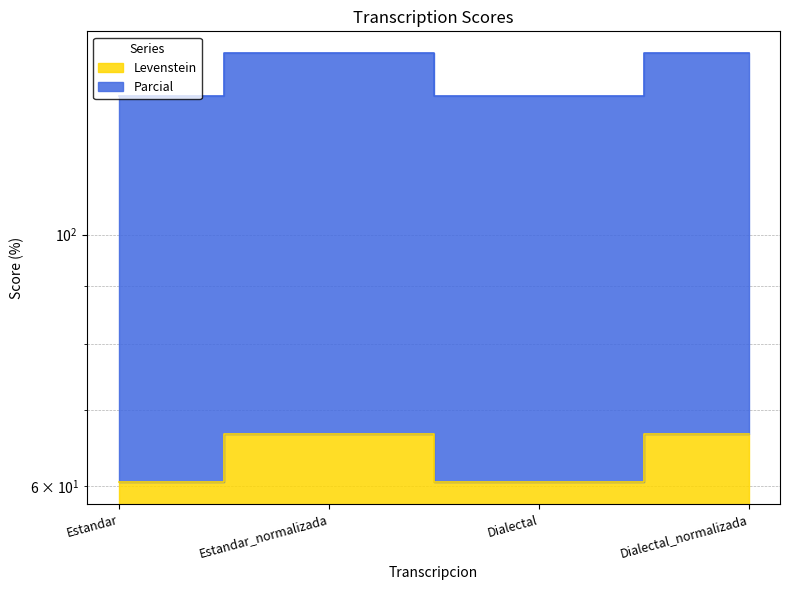

How many lines are shown in the chart?

2